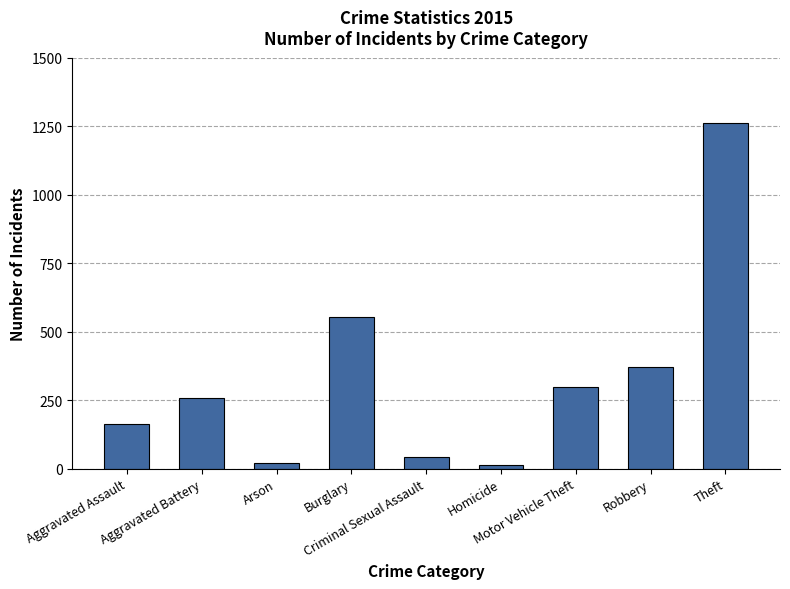

What is the sum of all values?

2987